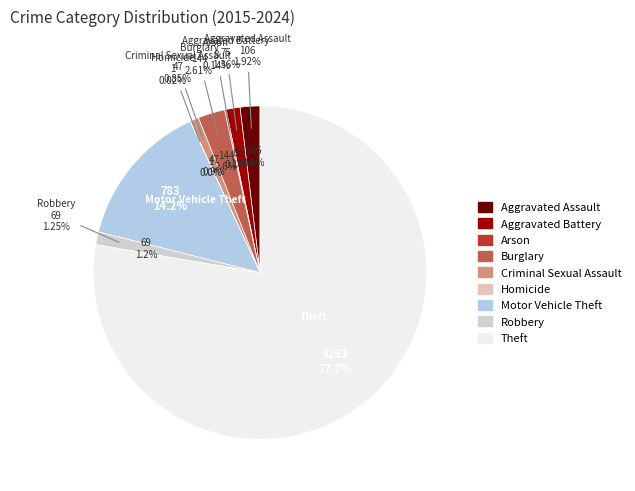

Is it true that Aggravated Assault is 1% of the pie?

False